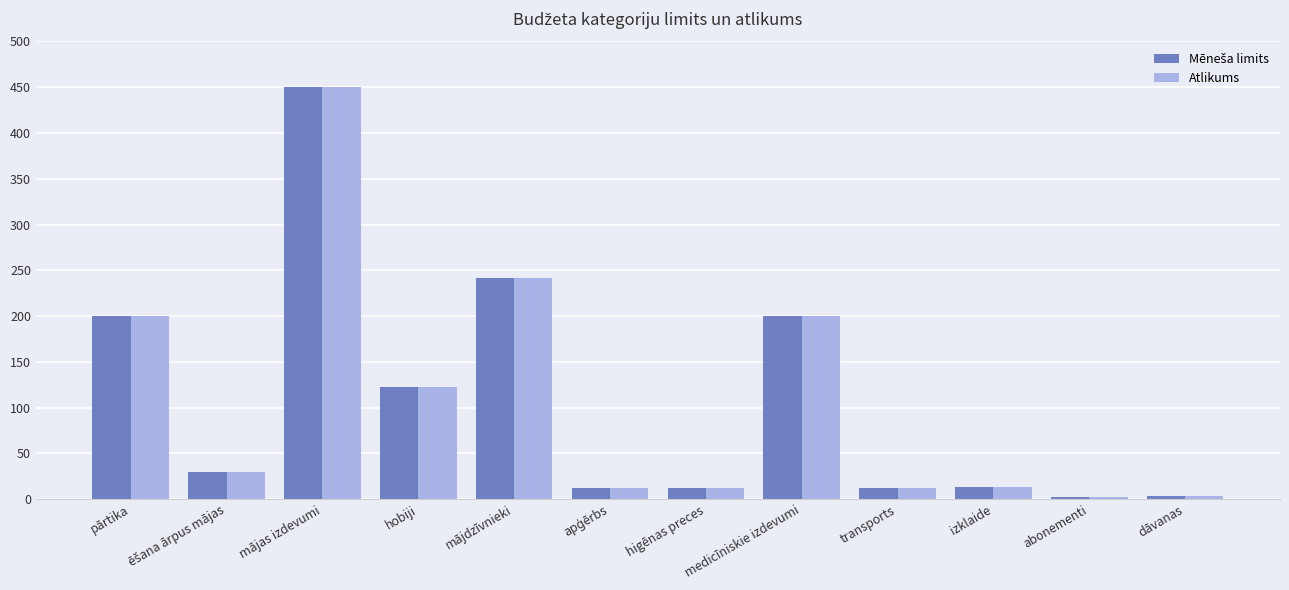

What is the total value across all series at transports?

24.4